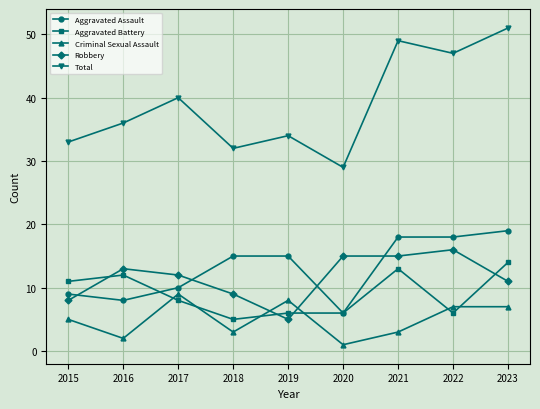

How many interior local peaks does the Total series have?

3